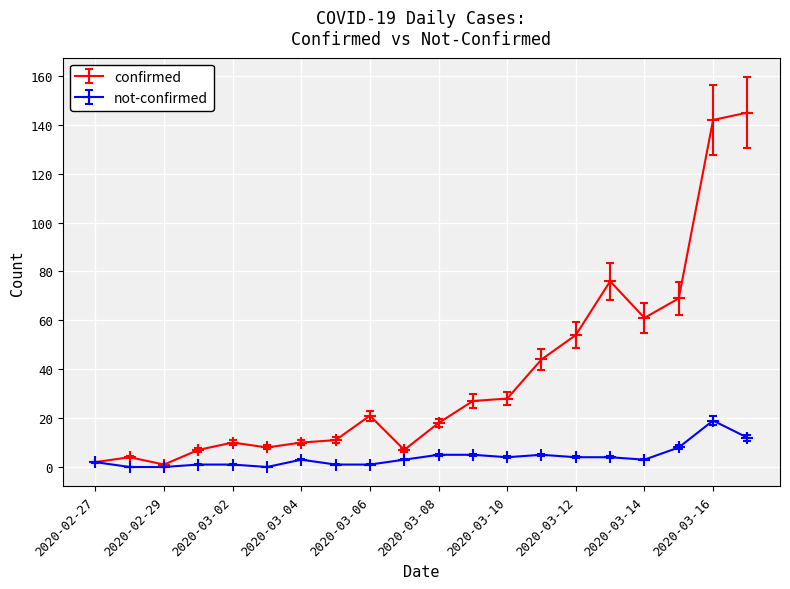

Which series has the widest spread of values?

confirmed